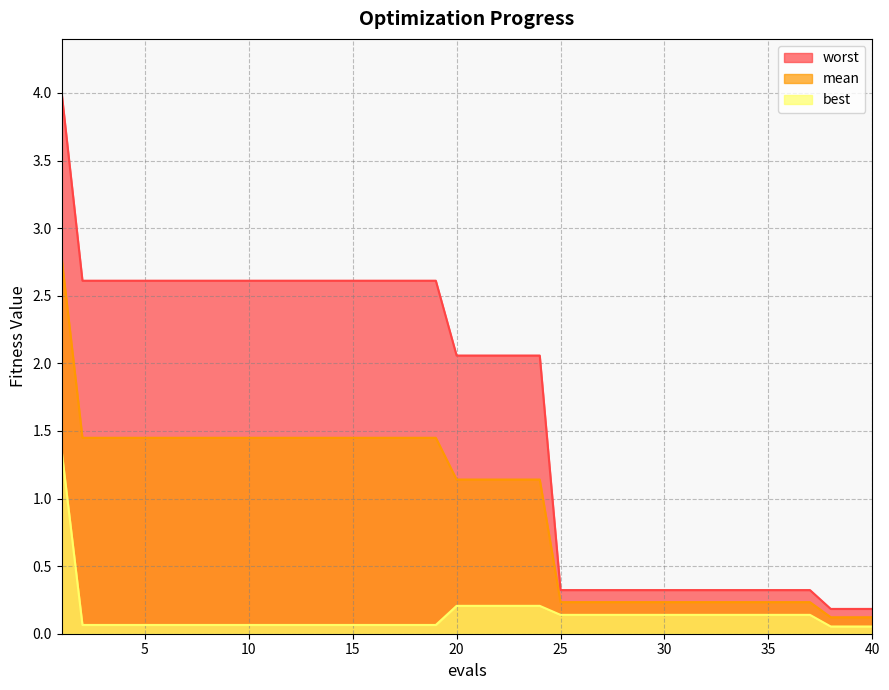

Count the number of categories in the chart.

40